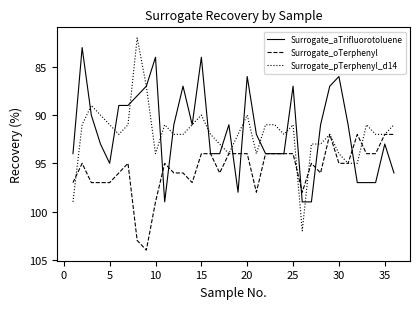

Which series has the largest total across all categories?

Surrogate_oTerphenyl